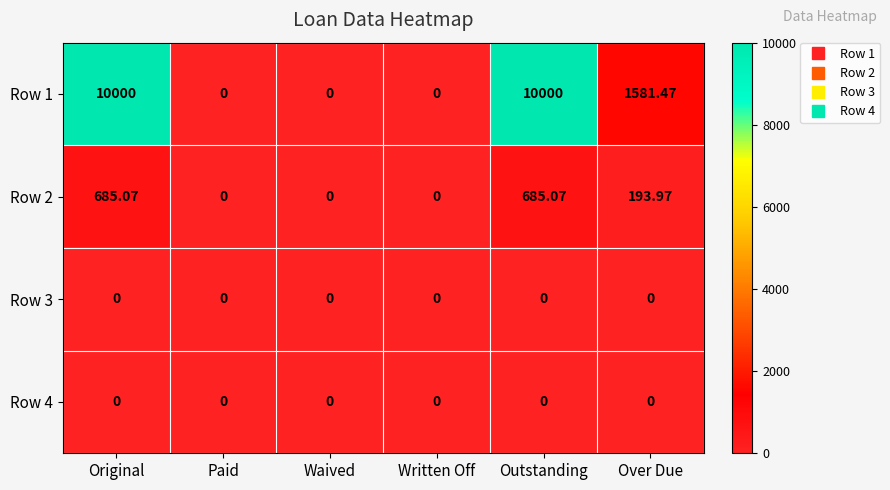

At which label does Row 1 first exceed 1581?

Original